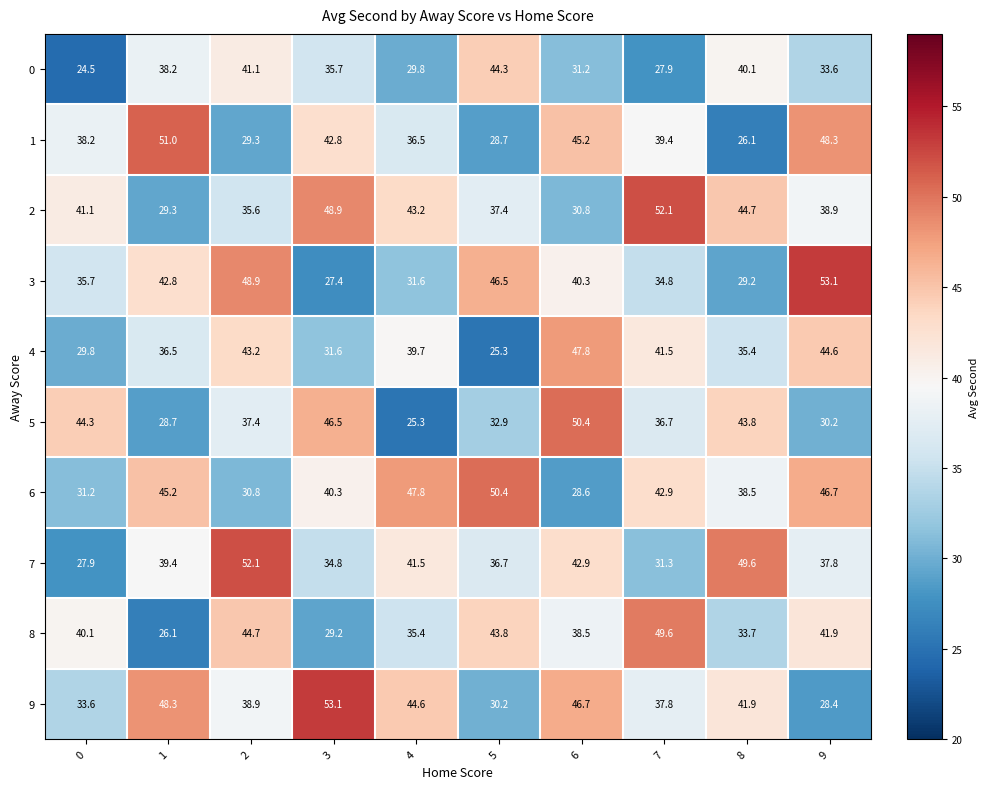

At which label does 4 reach its peak?

6